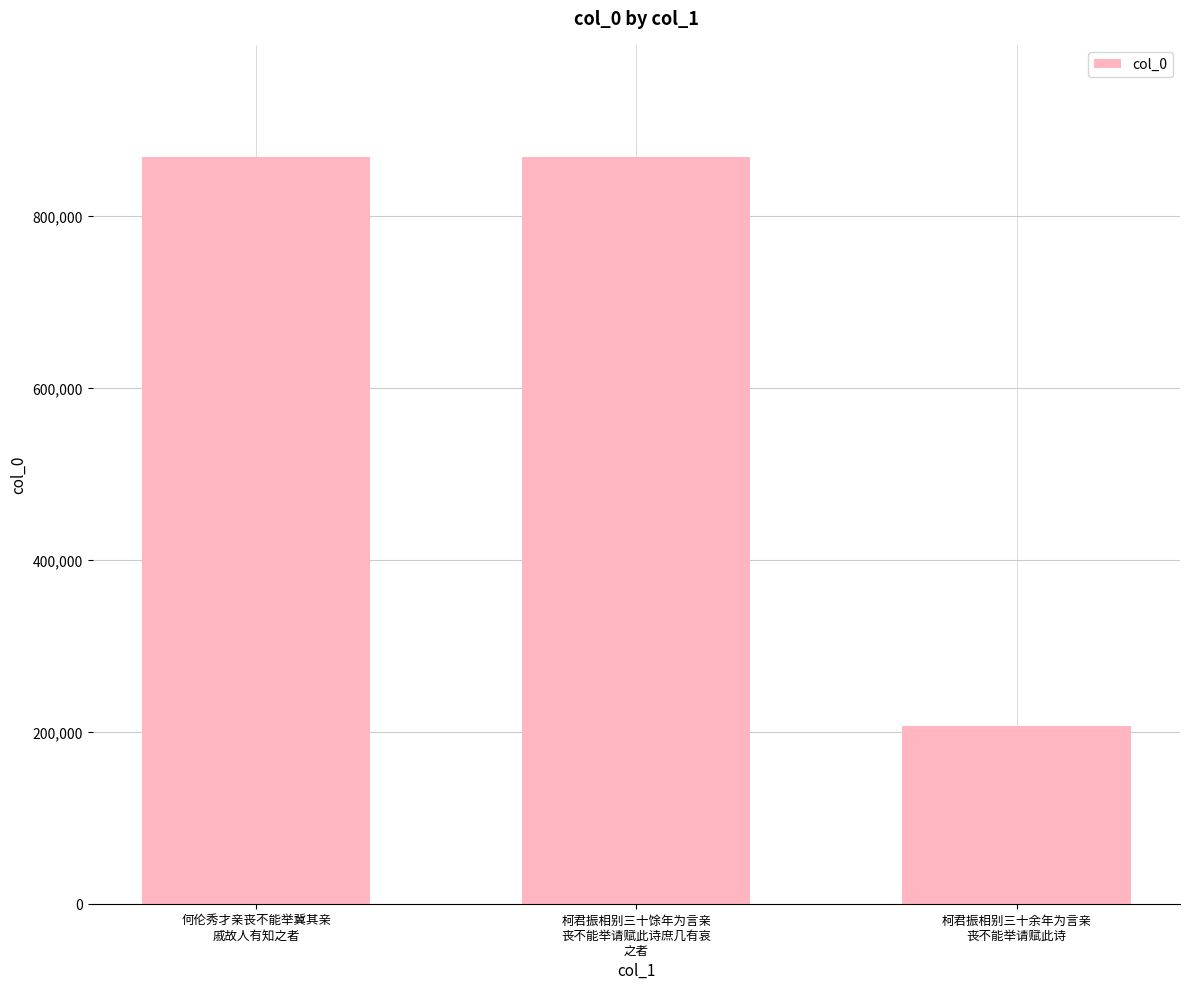

What is the smallest value displayed?

207022